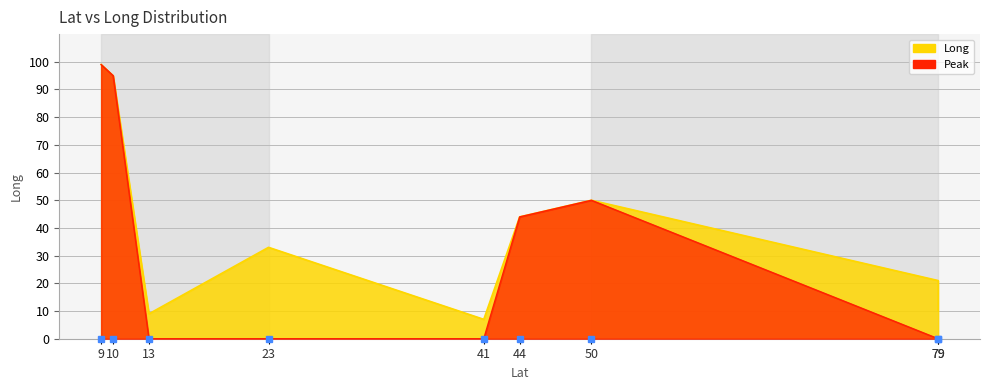

What is the sum of the values at 23 and 41?

40